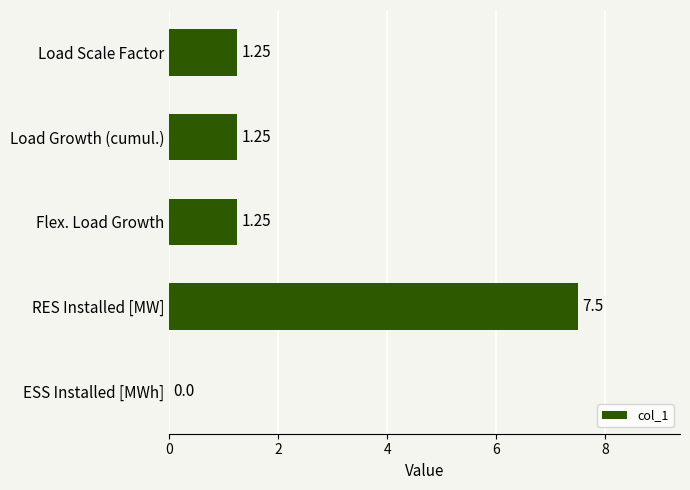

Which category has the highest value across all series?

RES Installed [MW]